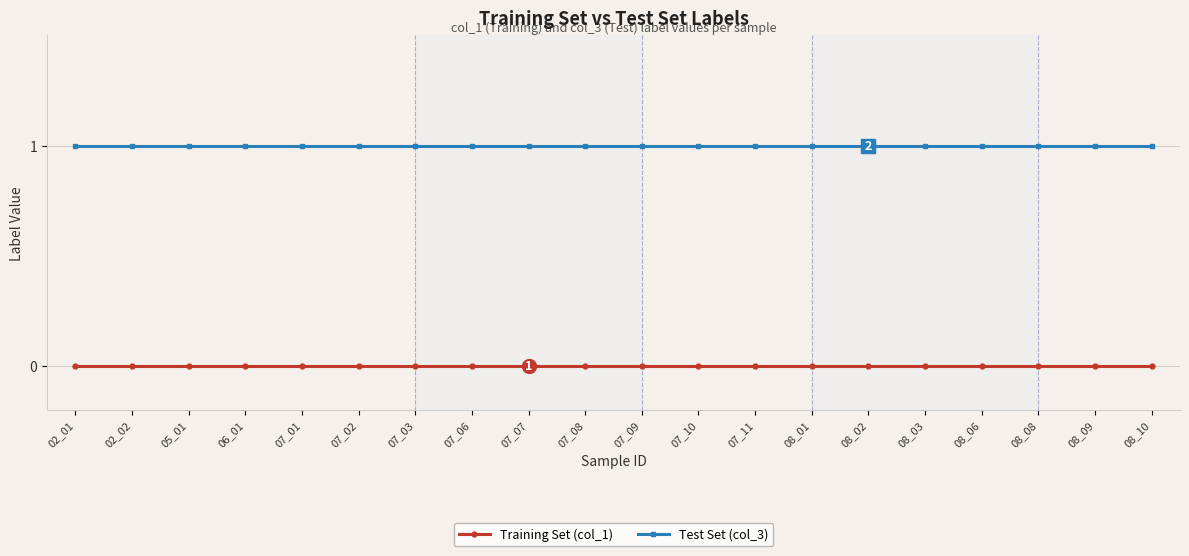

Rank the series by their average value, from highest to lowest.

Test Set (col_3), Training Set (col_1)